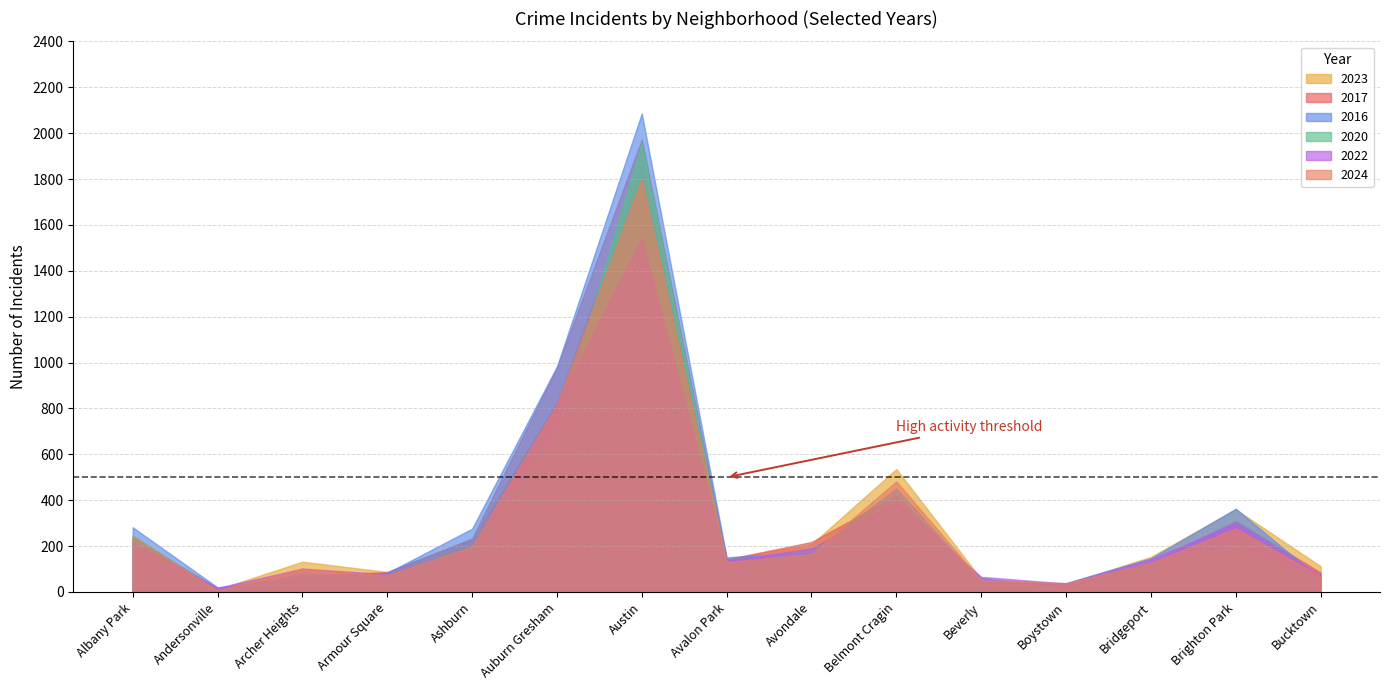

What is the difference between the maximum and minimum values in the 2020 series?

1951